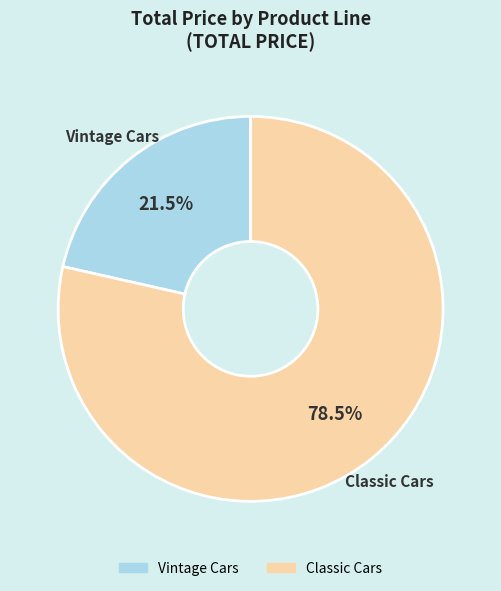

Is there any slice that represents more than half of the pie?

Yes